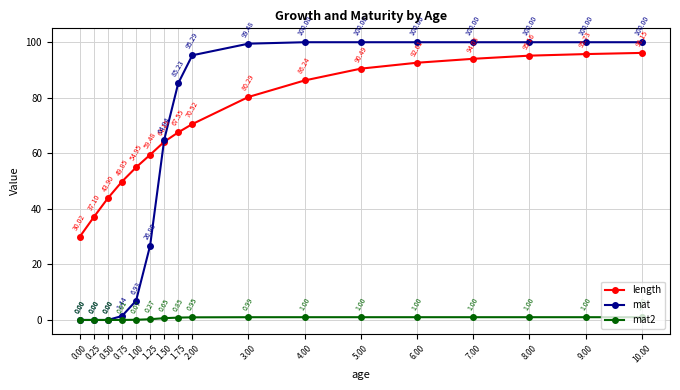

What is the spread (max minus min) of values at 9.00?

99.0